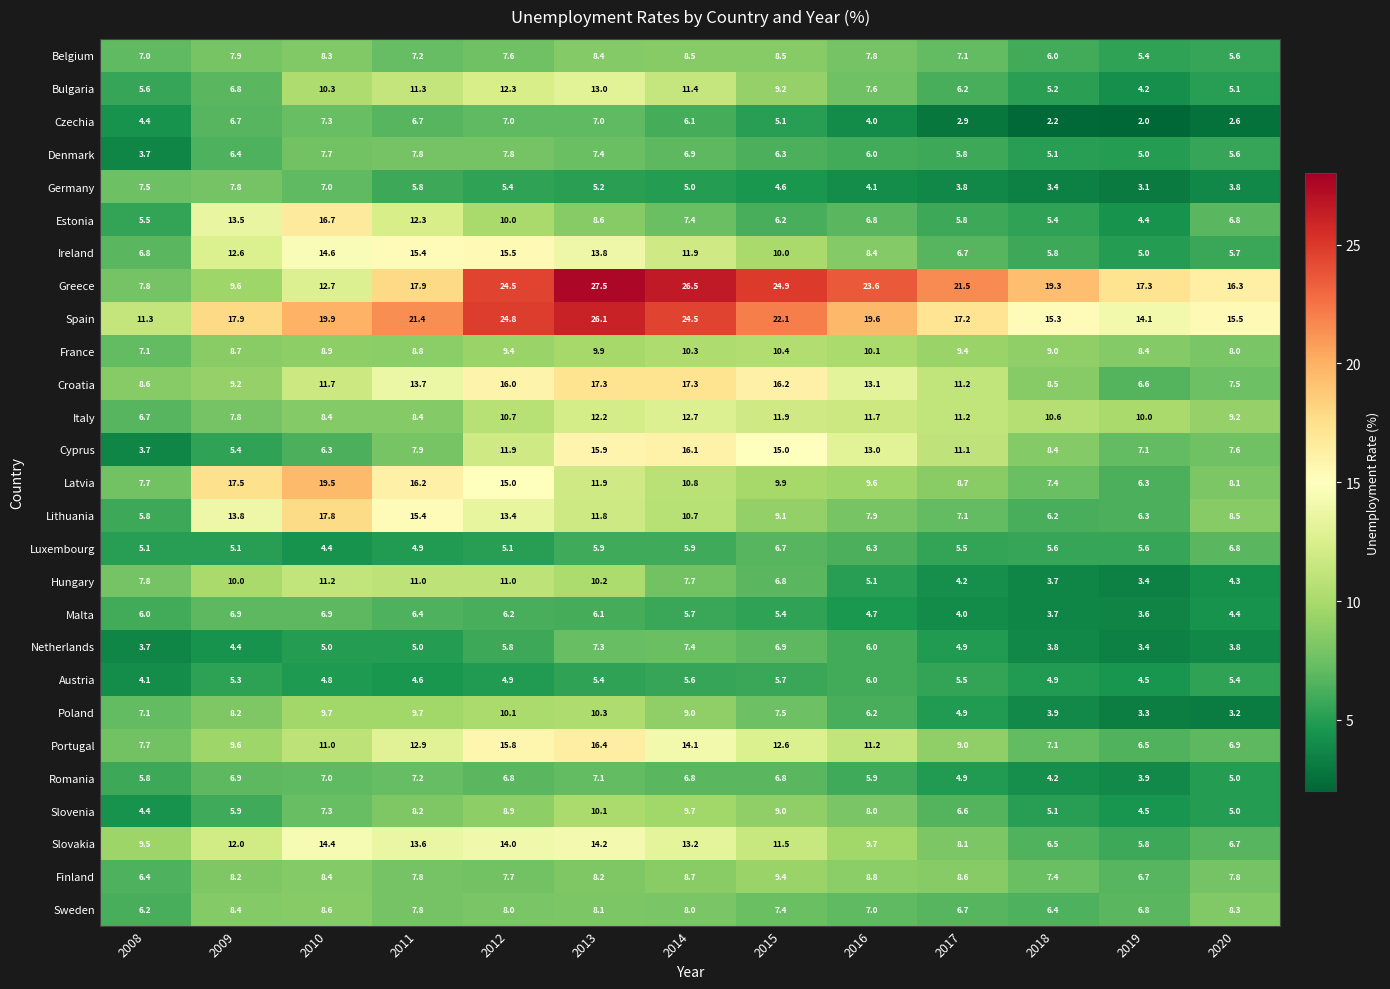

What is the approximate value of Luxembourg at 2008?

5.1